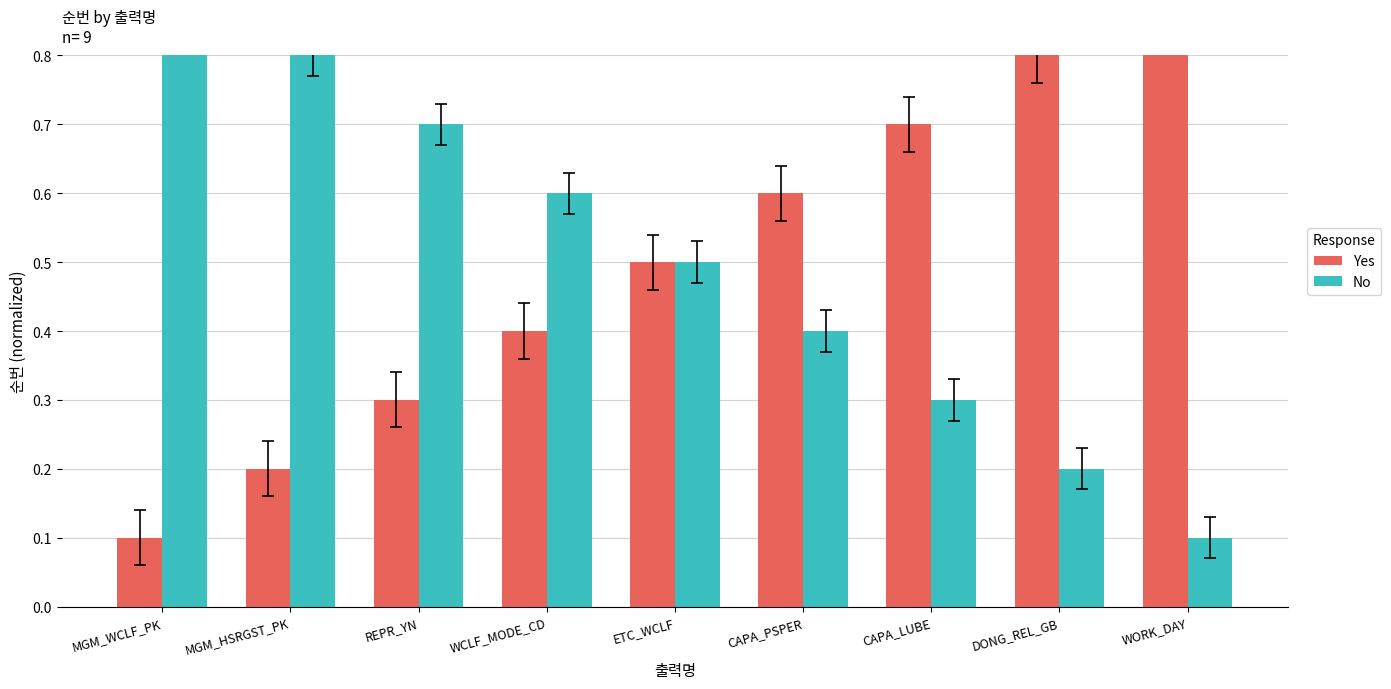

What are all the series names shown in the legend?

Yes, No